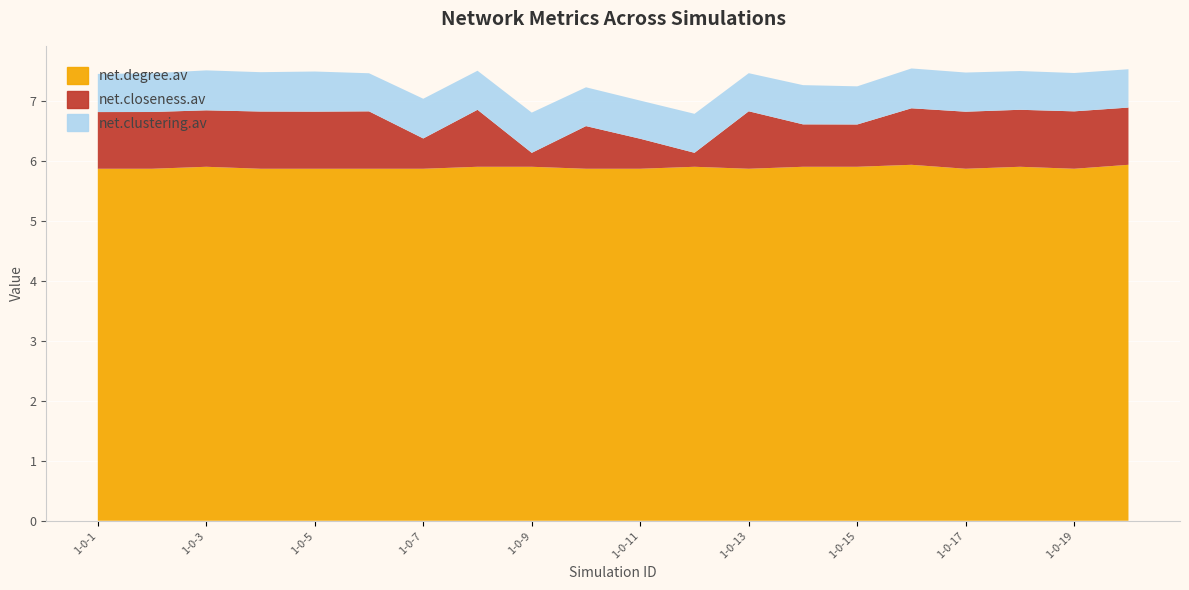

Rank the categories by net.closeness.av value from lowest to highest.

1-0-9, 1-0-12, 1-0-11, 1-0-7, 1-0-15, 1-0-14, 1-0-10, 1-0-3, 1-0-16, 1-0-1, 1-0-2, 1-0-8, 1-0-18, 1-0-17, 1-0-5, 1-0-4, 1-0-20, 1-0-6, 1-0-19, 1-0-13